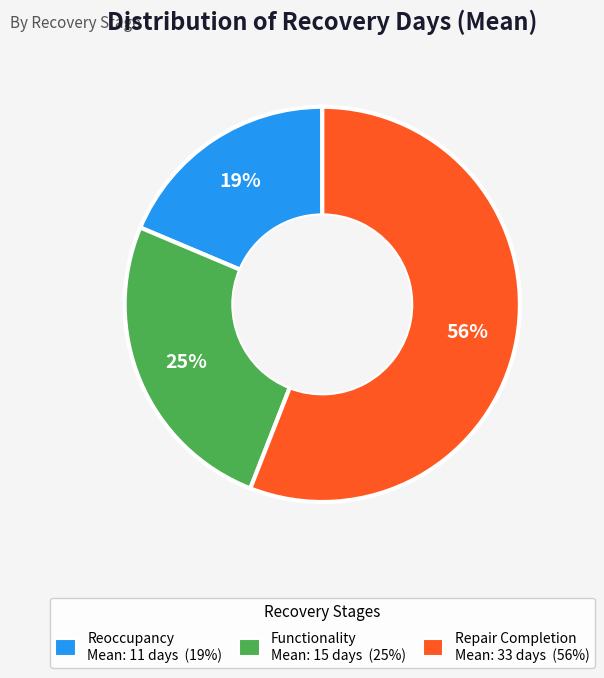

To the nearest percent, what is the average slice percentage?

33%